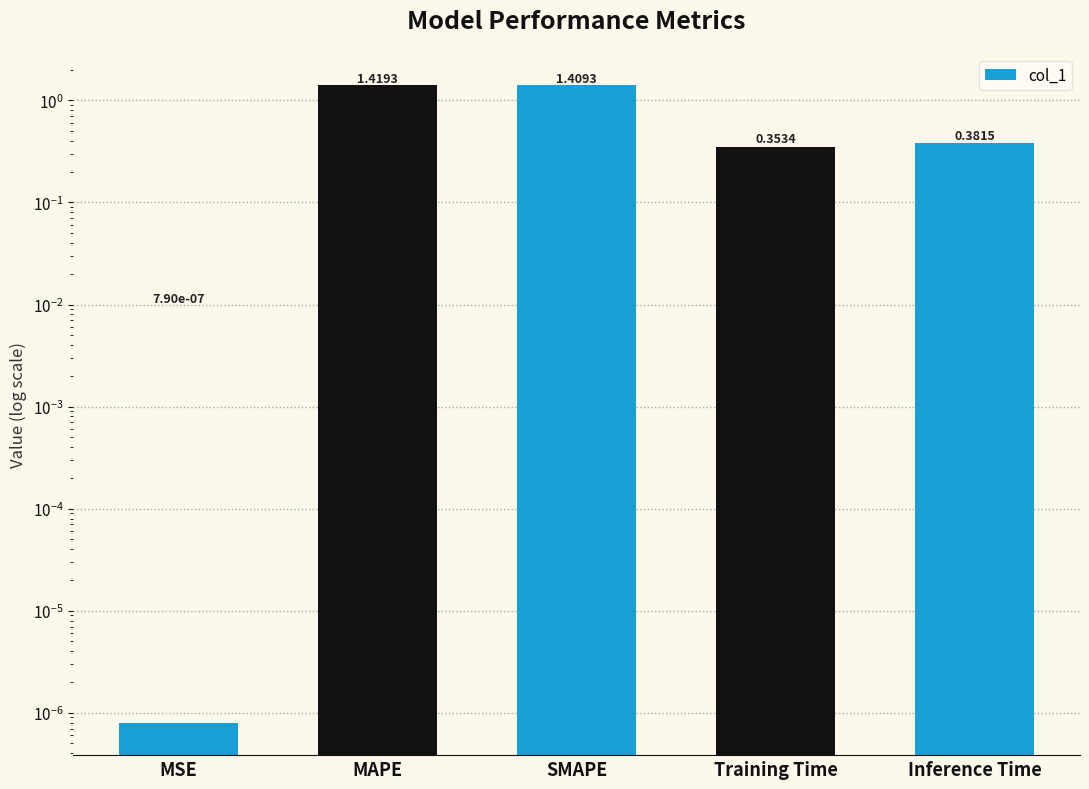

Rank the categories by value from lowest to highest.

MSE, Training Time, Inference Time, SMAPE, MAPE